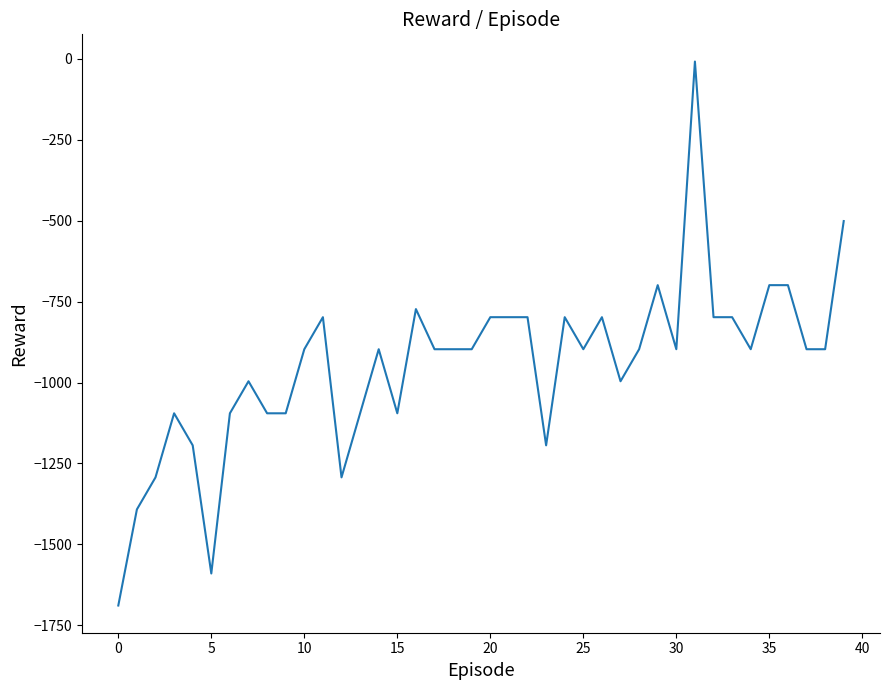

What is the difference between the maximum and minimum values?

1681